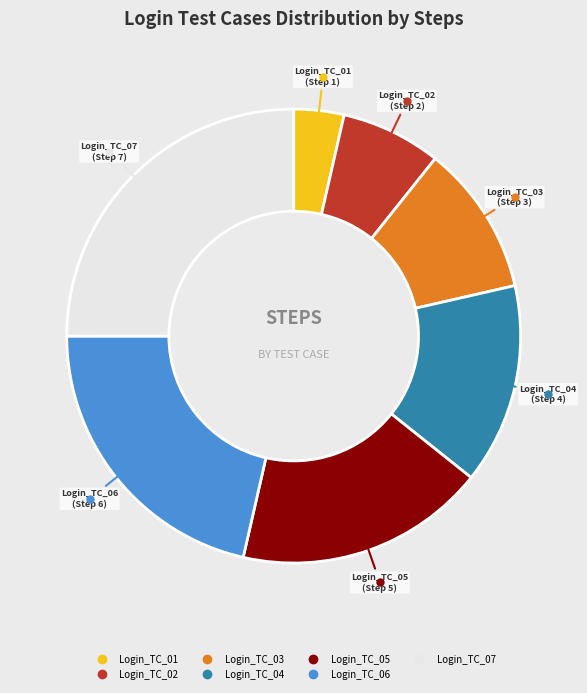

Is Login_TC_01 the majority of the pie?

No